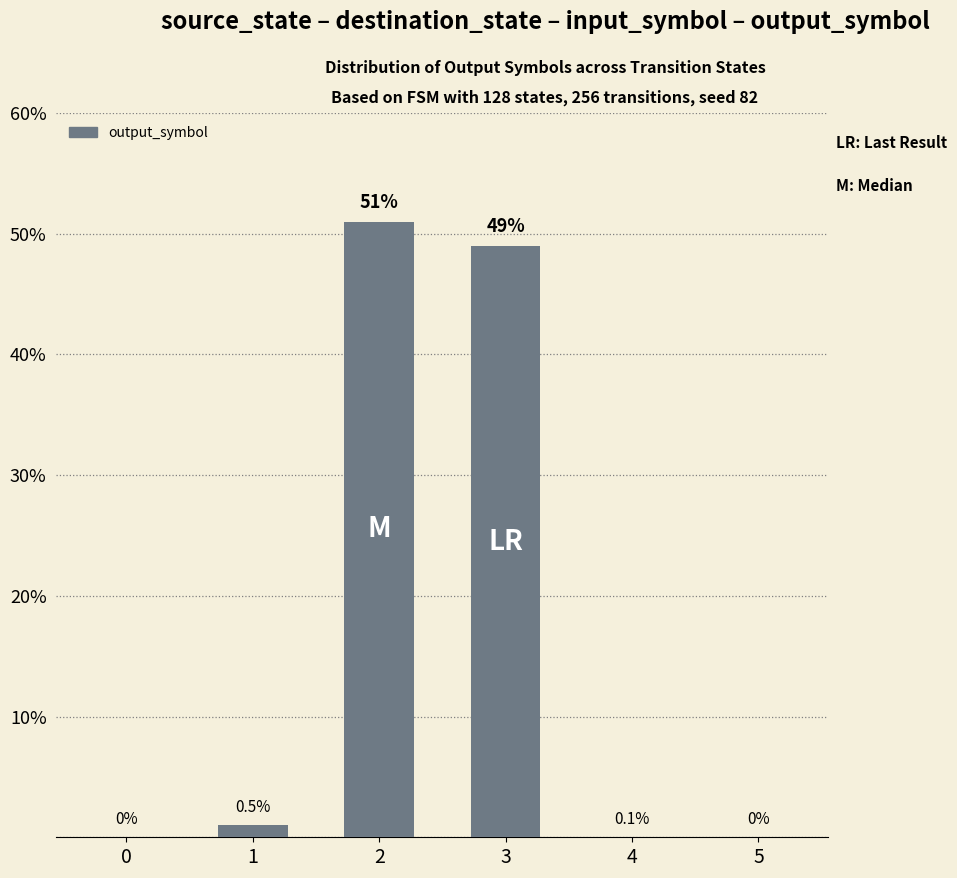

Does the chart contain stacked bars?

No